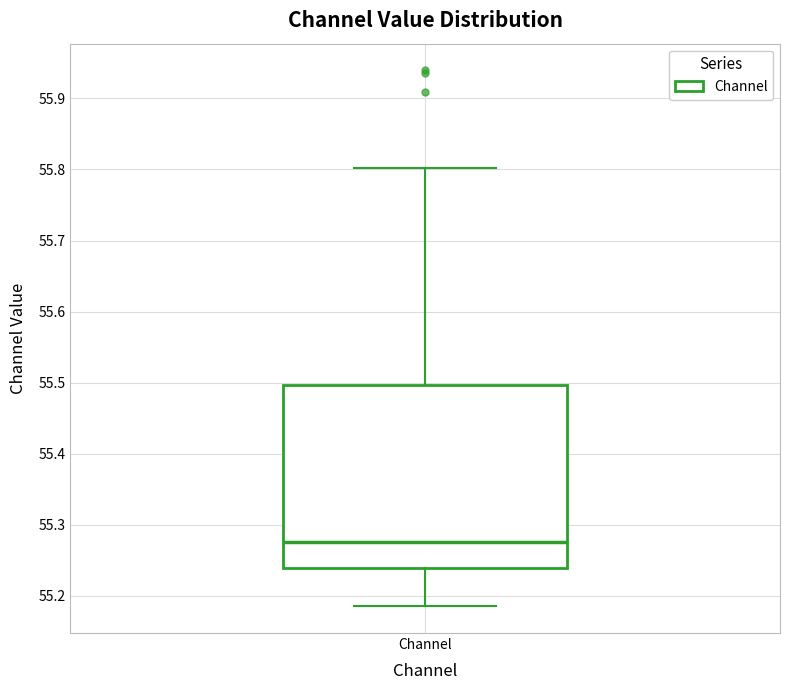

Where does the lower whisker of the box for Channel end on the y-axis? The values are not printed on the chart, so give them approximately, as read against the axis.

55.19